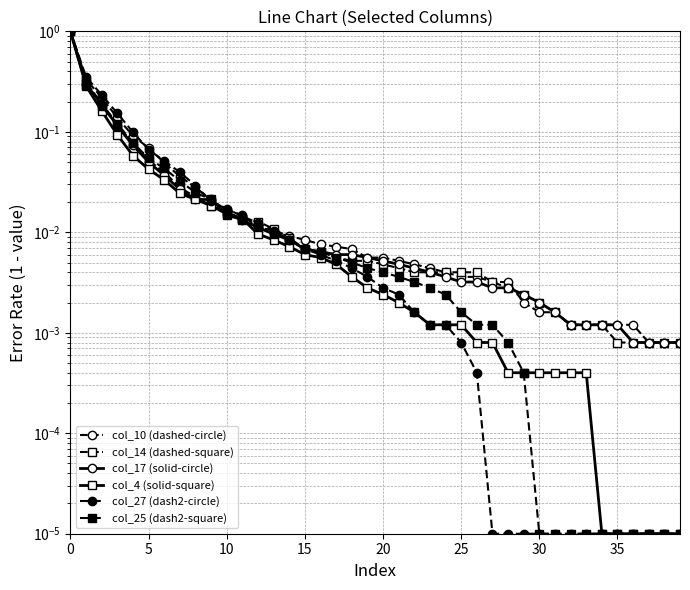

How many distinct data groups are displayed?

6